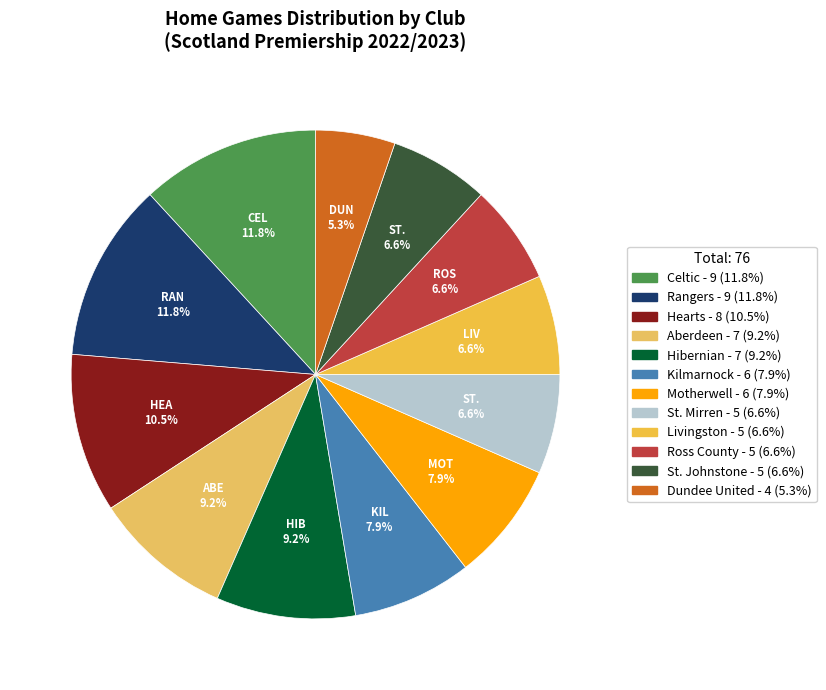

Which category has the smallest portion of the pie?

Dundee United